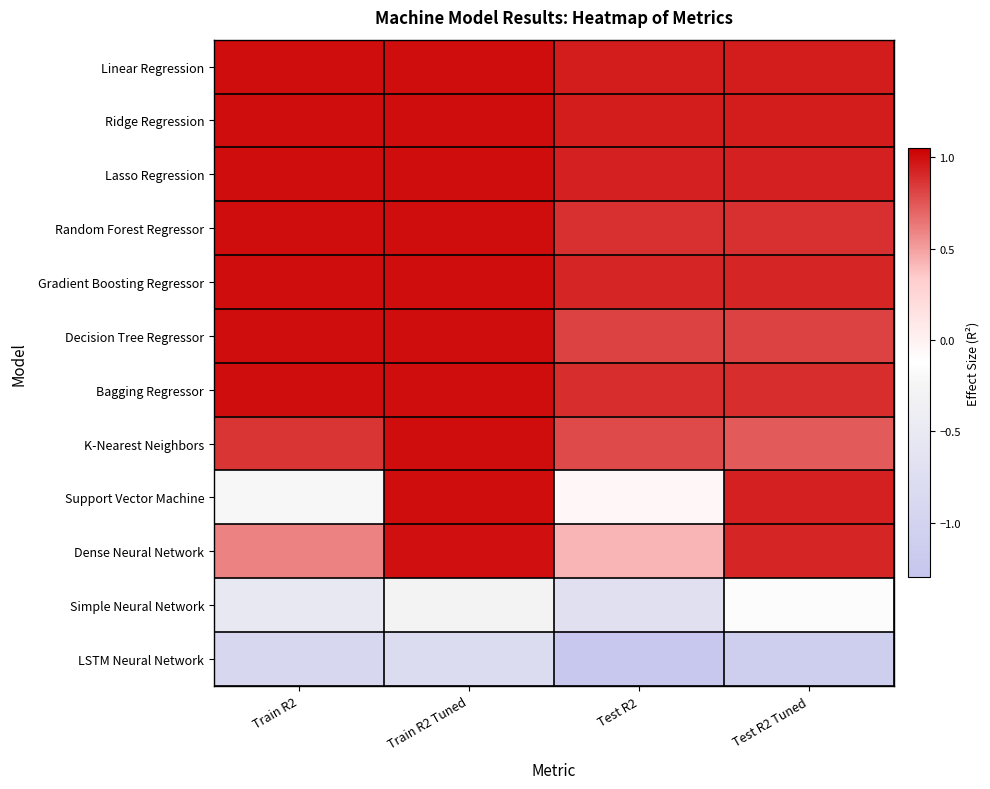

Reading left to right, list all the values displayed in this chart.

Linear Regression: Train R2=1.0	Train R2 Tuned=1.0	Test R2=0.9	Test R2 Tuned=0.9
Ridge Regression: Train R2=1.0	Train R2 Tuned=1.0	Test R2=0.9	Test R2 Tuned=0.9
Lasso Regression: Train R2=1.0	Train R2 Tuned=1.0	Test R2=0.9	Test R2 Tuned=0.9
Random Forest Regressor: Train R2=1.0	Train R2 Tuned=1.0	Test R2=0.9	Test R2 Tuned=0.9
Gradient Boosting Regressor: Train R2=1.0	Train R2 Tuned=1.0	Test R2=0.9	Test R2 Tuned=0.9
Decision Tree Regressor: Train R2=1.0	Train R2 Tuned=1.0	Test R2=0.8	Test R2 Tuned=0.8
Bagging Regressor: Train R2=1.0	Train R2 Tuned=1.0	Test R2=0.9	Test R2 Tuned=0.9
K-Nearest Neighbors: Train R2=0.9	Train R2 Tuned=1.0	Test R2=0.8	Test R2 Tuned=0.7
Support Vector Machine: Train R2=-0.2	Train R2 Tuned=1.0	Test R2=-0.1	Test R2 Tuned=0.9
Dense Neural Network: Train R2=0.6	Train R2 Tuned=1.0	Test R2=0.4	Test R2 Tuned=0.9
Simple Neural Network: Train R2=-0.5	Train R2 Tuned=-0.3	Test R2=-0.7	Test R2 Tuned=-0.2
LSTM Neural Network: Train R2=-0.9	Train R2 Tuned=-0.8	Test R2=-1.2	Test R2 Tuned=-1.1